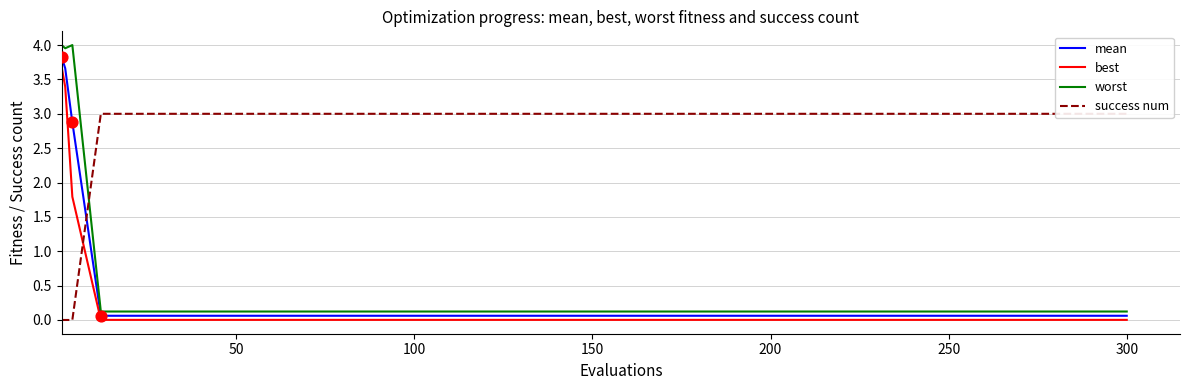

Which series has the largest total across all categories?

success num